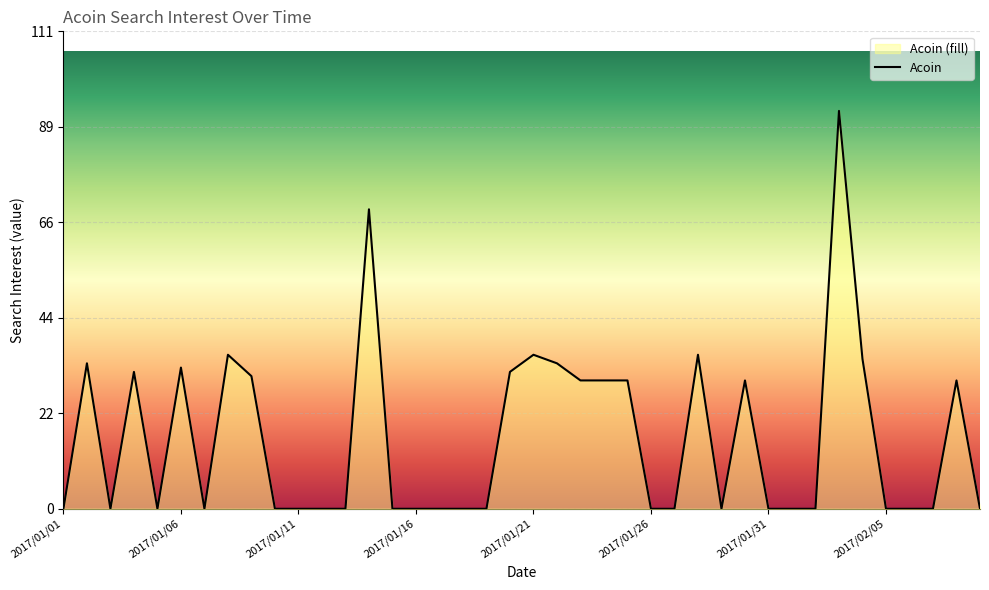

Is it true that the value at 2017/01/11 is 0?

True